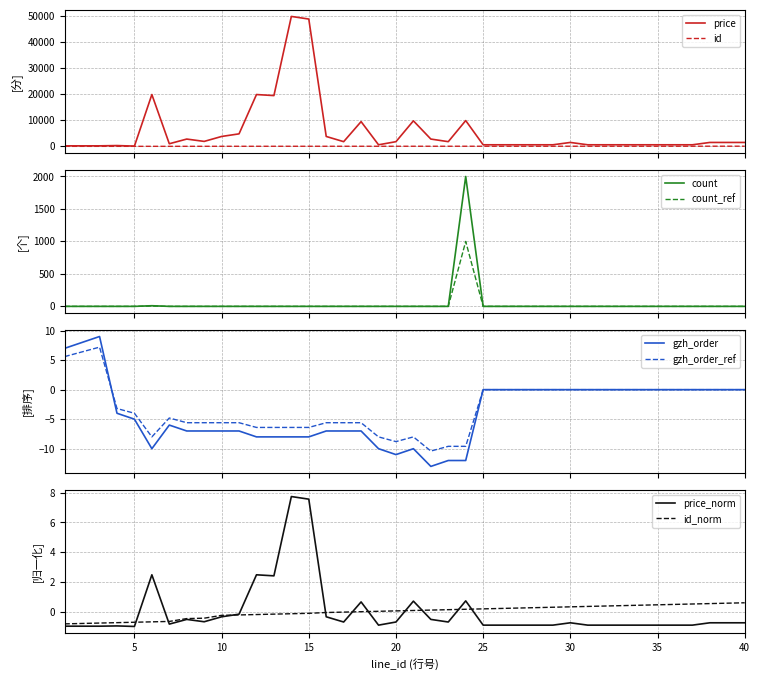

Where is the first local maximum for price?

4